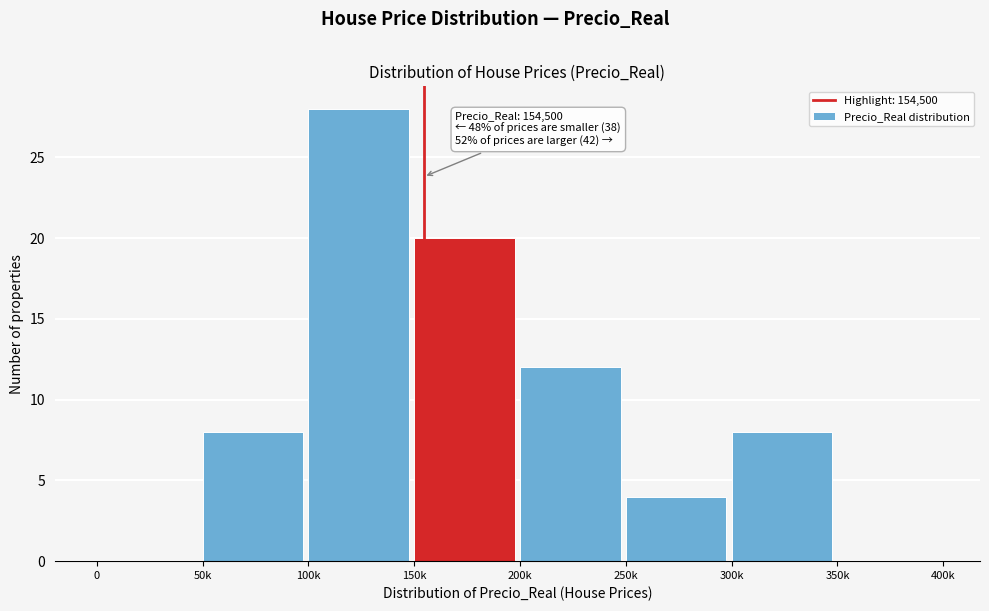

Reading left to right, list all the values displayed in this chart.

0=0	50k=8	100k=28	150k=20	200k=12	250k=4	300k=8	350k=0